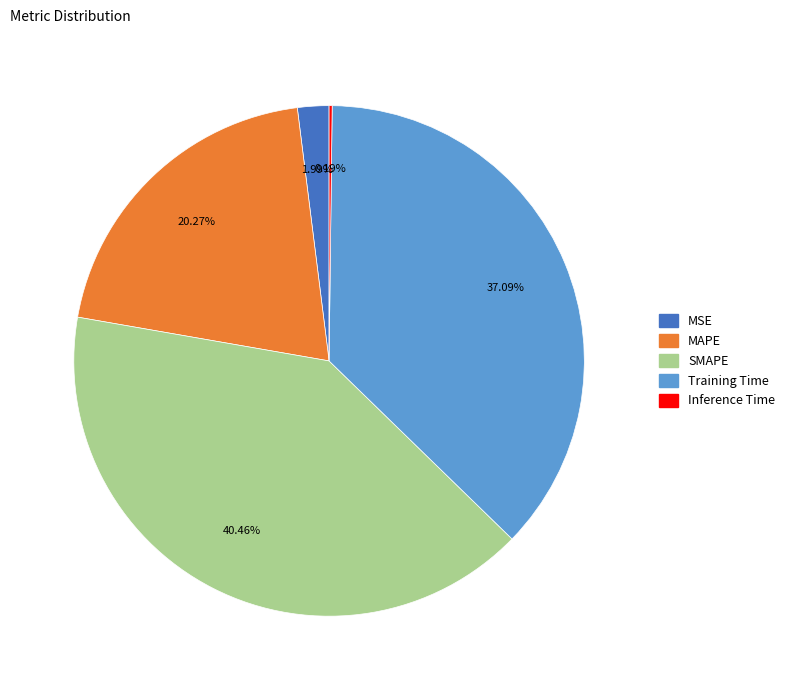

Combined, do Training Time and MAPE account for over 50%?

Yes